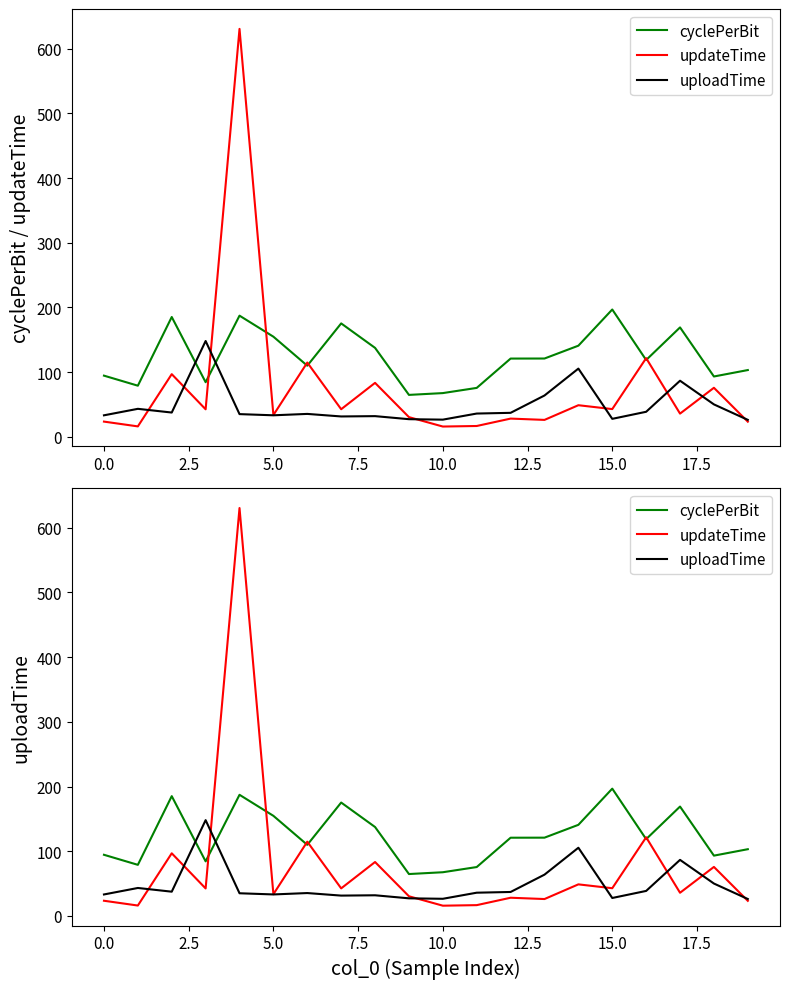

What is the label of the 8th point from the right?

12